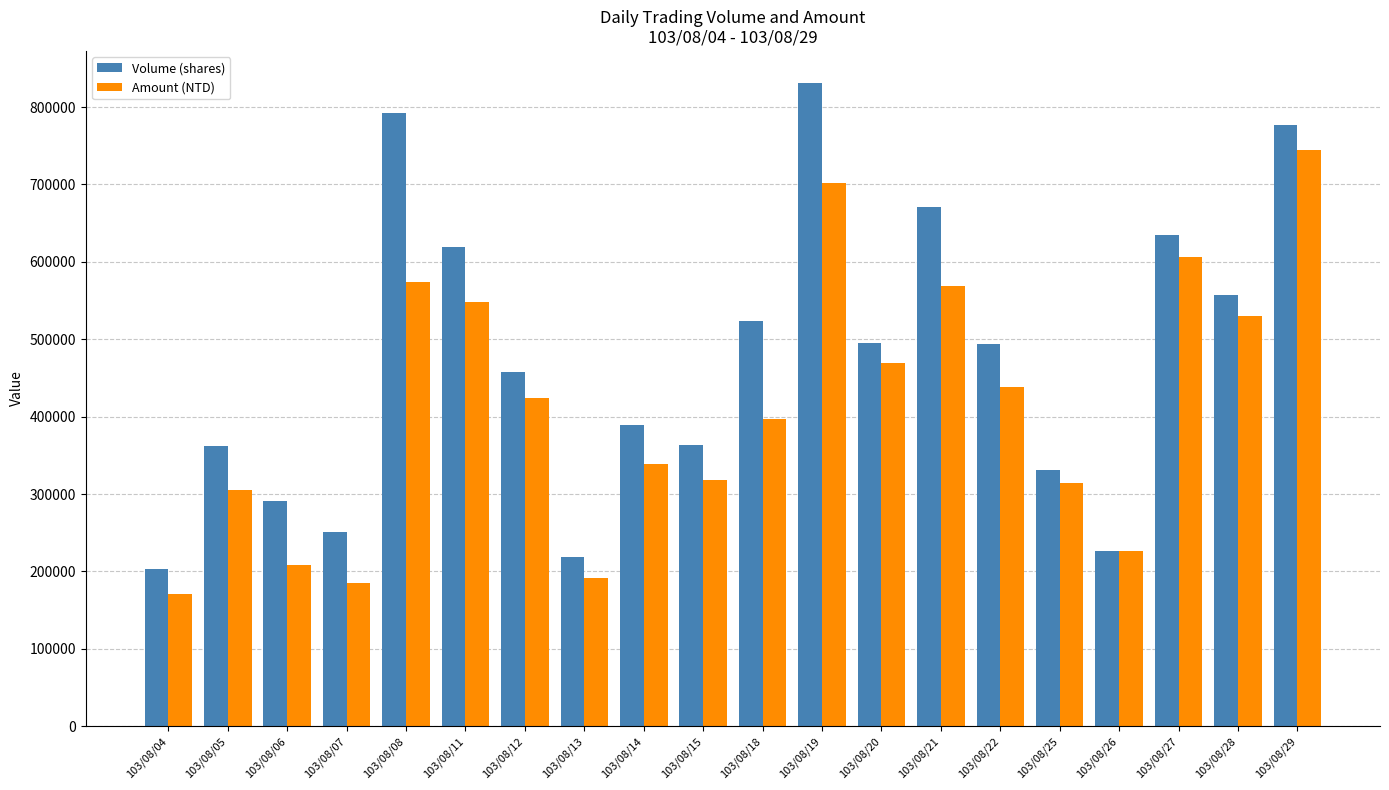

What is the sum of the Amount (NTD) values at 103/08/26 and 103/08/08?

799610